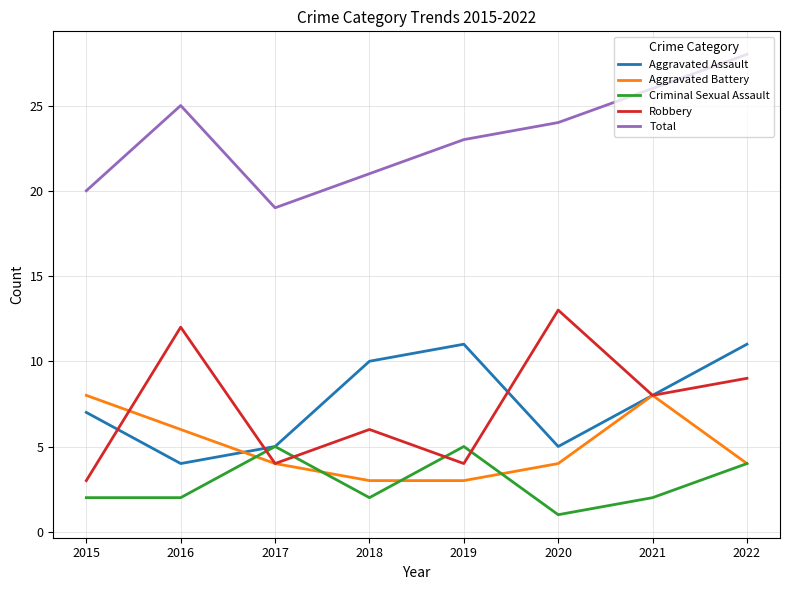

Is the value of Robbery at 2016 greater than the value of Criminal Sexual Assault at 2017?

Yes